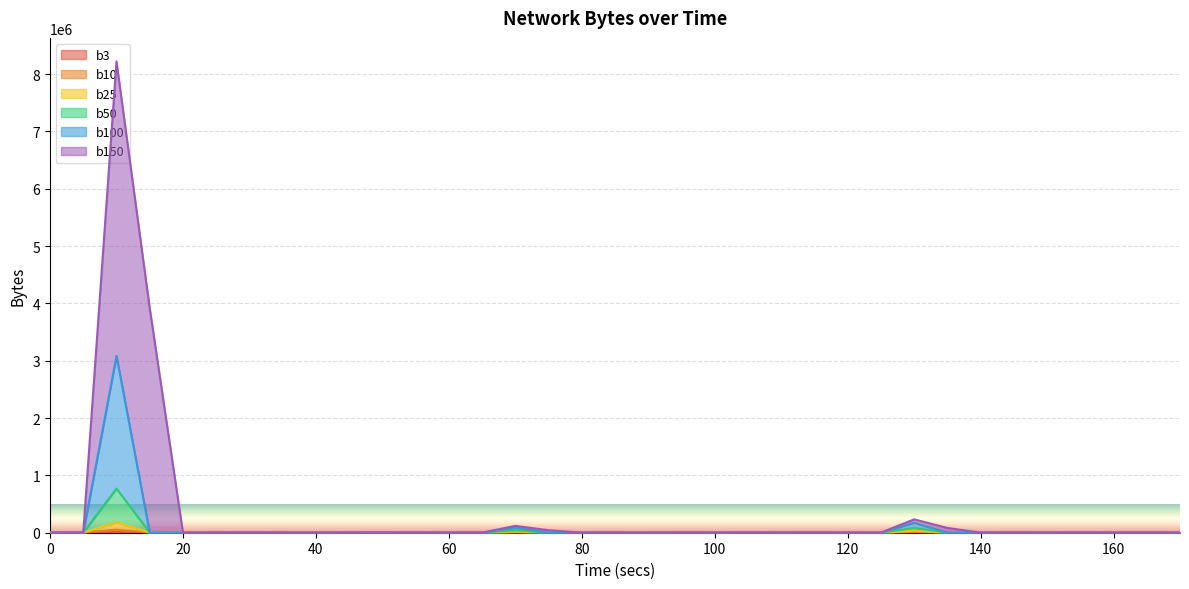

What is the average value of the b25 series?

7335.8